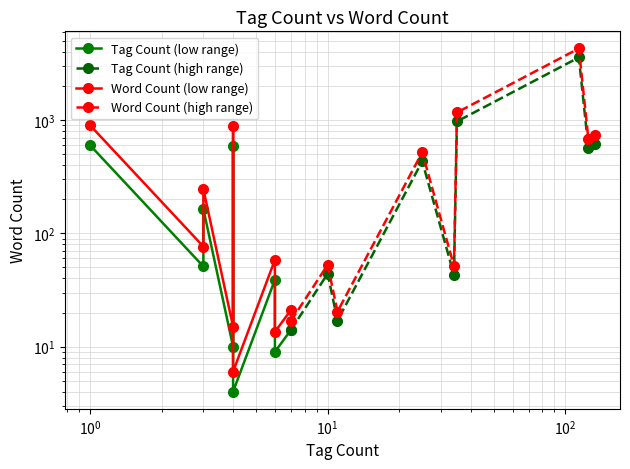

What is the difference between the second highest and second lowest values in the Word Count (high range) series?

1148.4